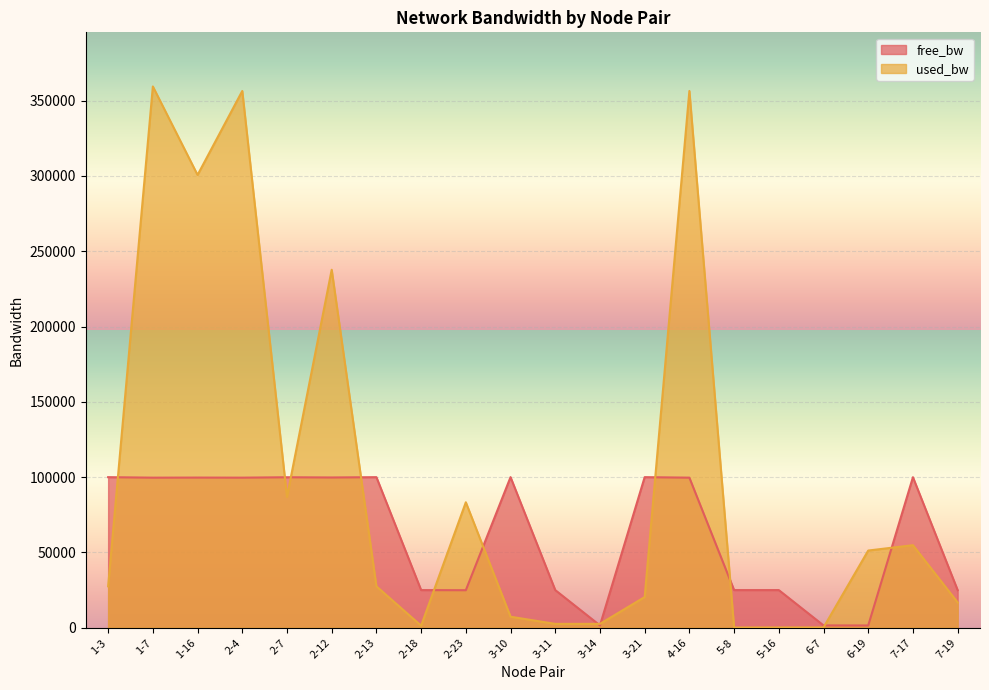

At how many categories does at least one series exceed 243734?

4